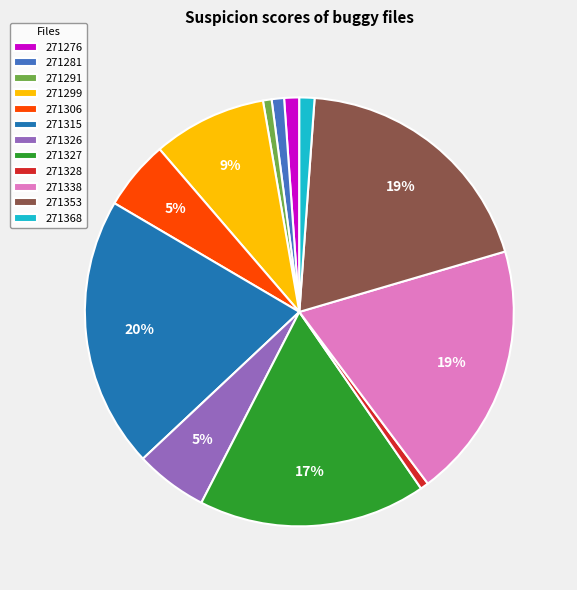

Between 271299 and 271338, which is larger?

271338